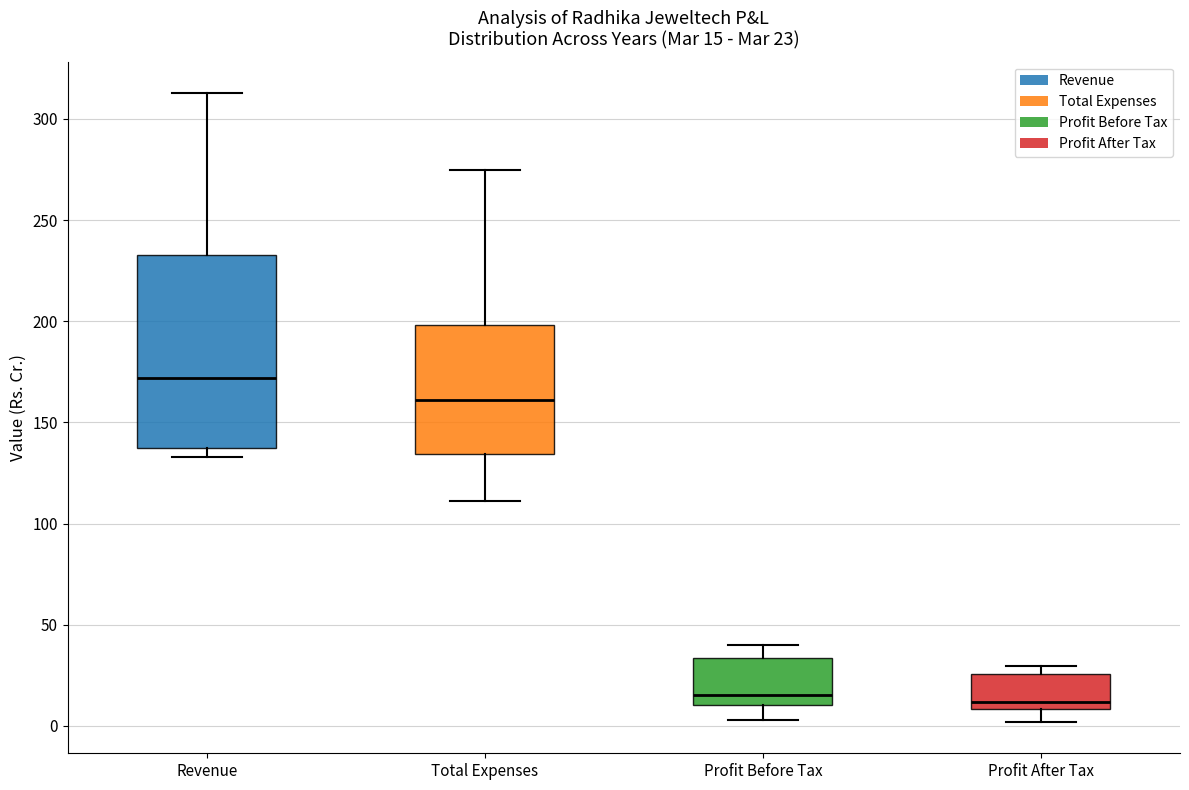

Comparing the boxes themselves (not the whiskers), which one is the tallest?

Revenue